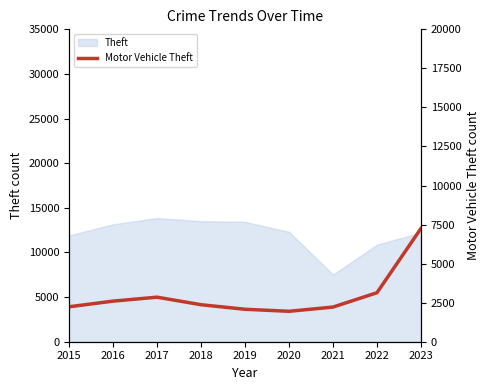

True or false: there are more than 1 points higher than both neighbors.

False